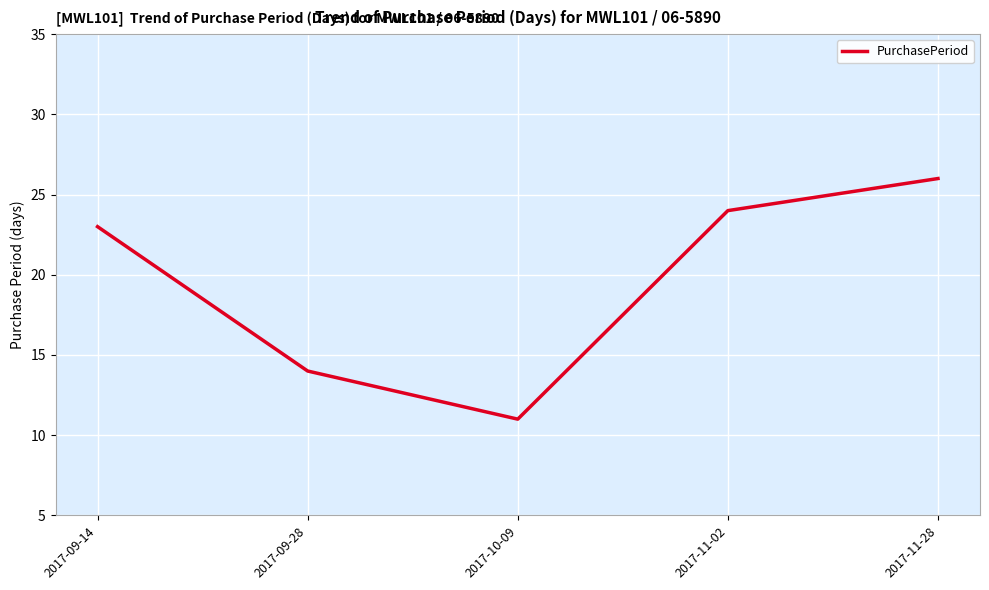

Where is the first local minimum?

2017-10-09